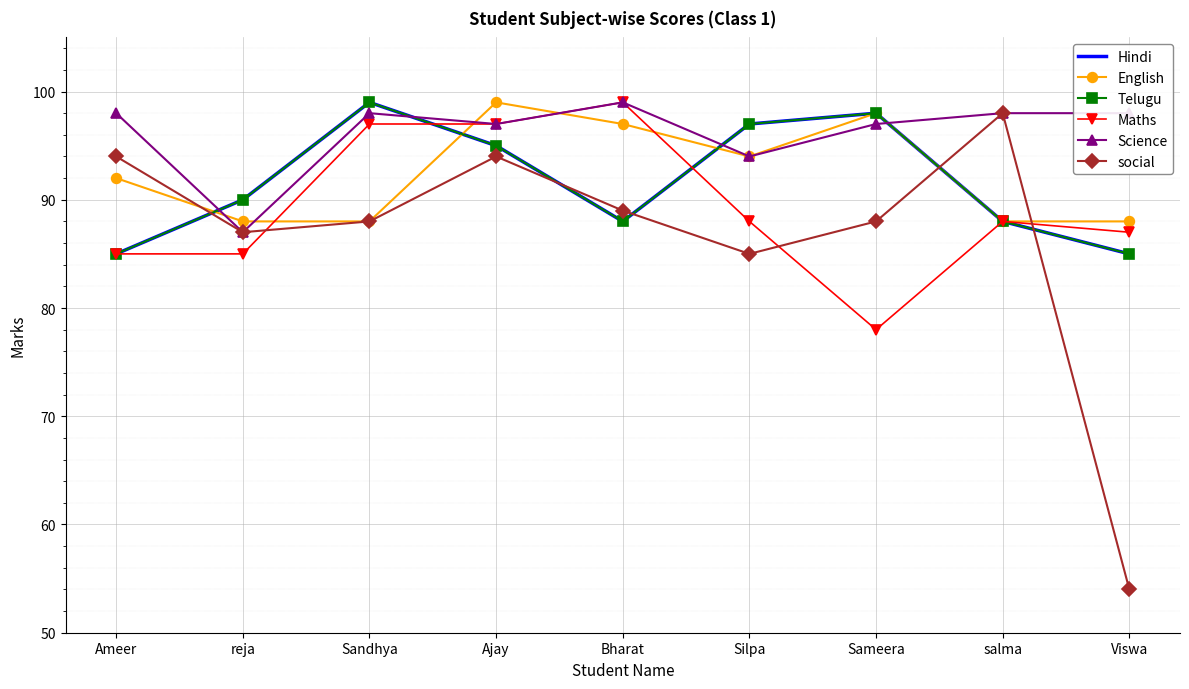

What is the difference between the maximum and minimum values in the Hindi series?

14